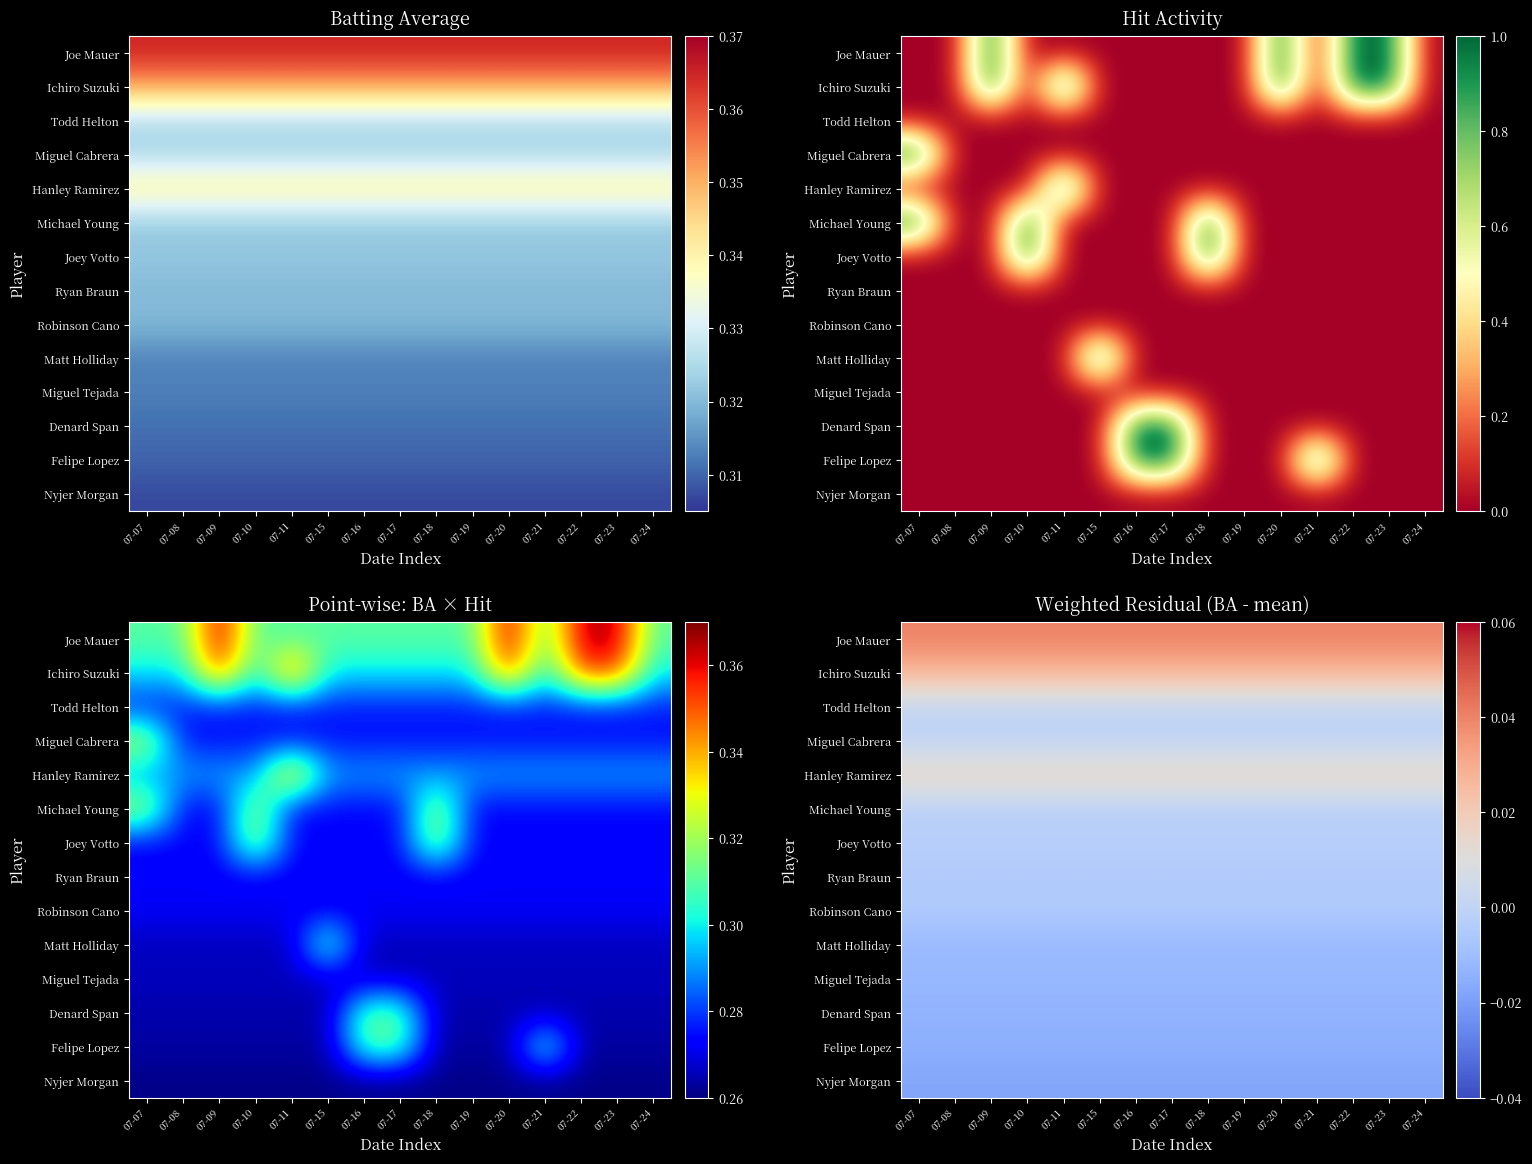

At how many categories does at least one series exceed 0?

15